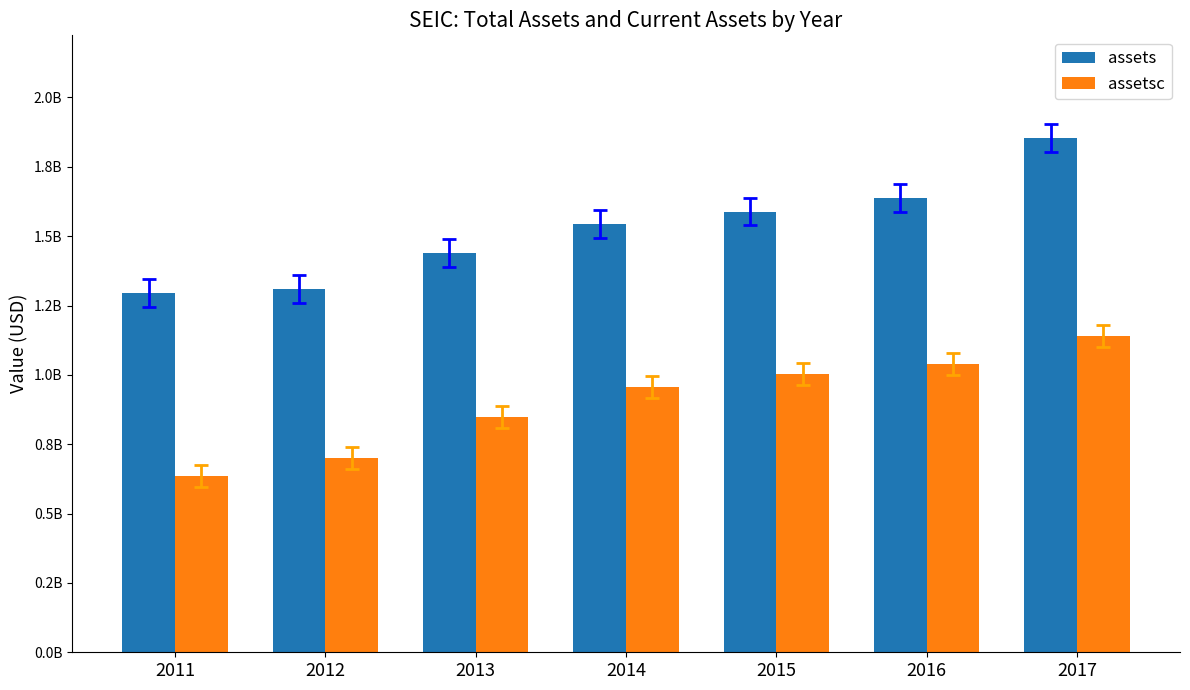

What is the total value across all series at 2014?

2498302000